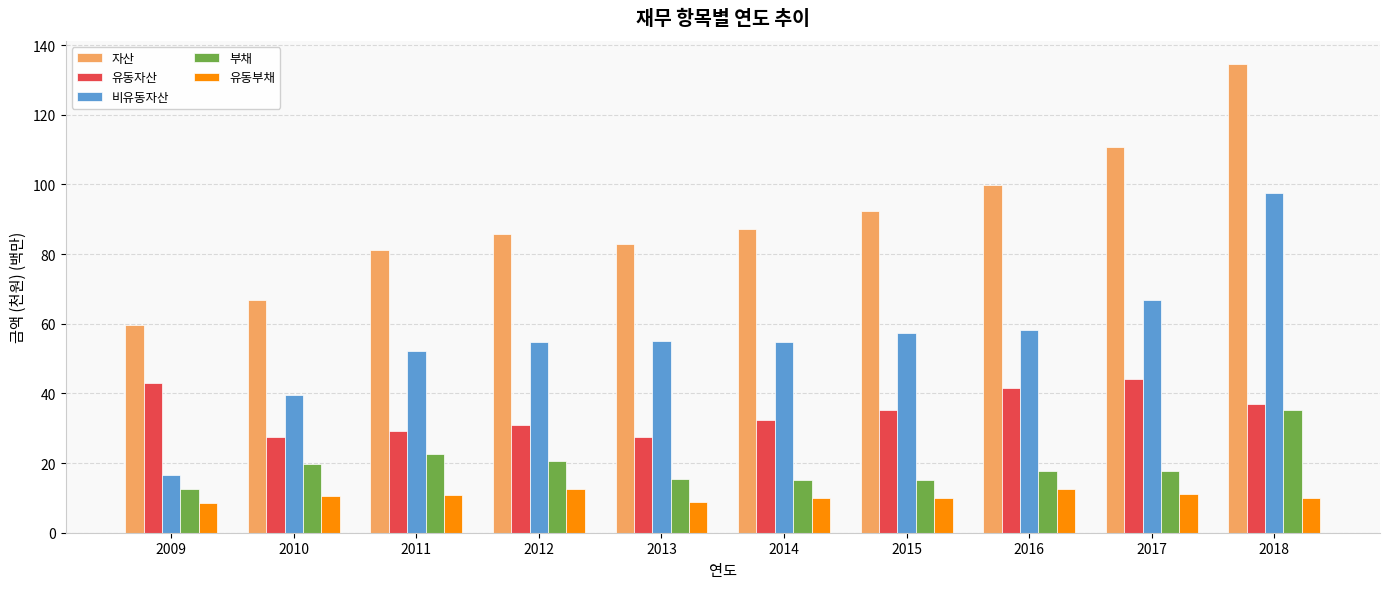

At which category is the sum across all series the highest?

2018